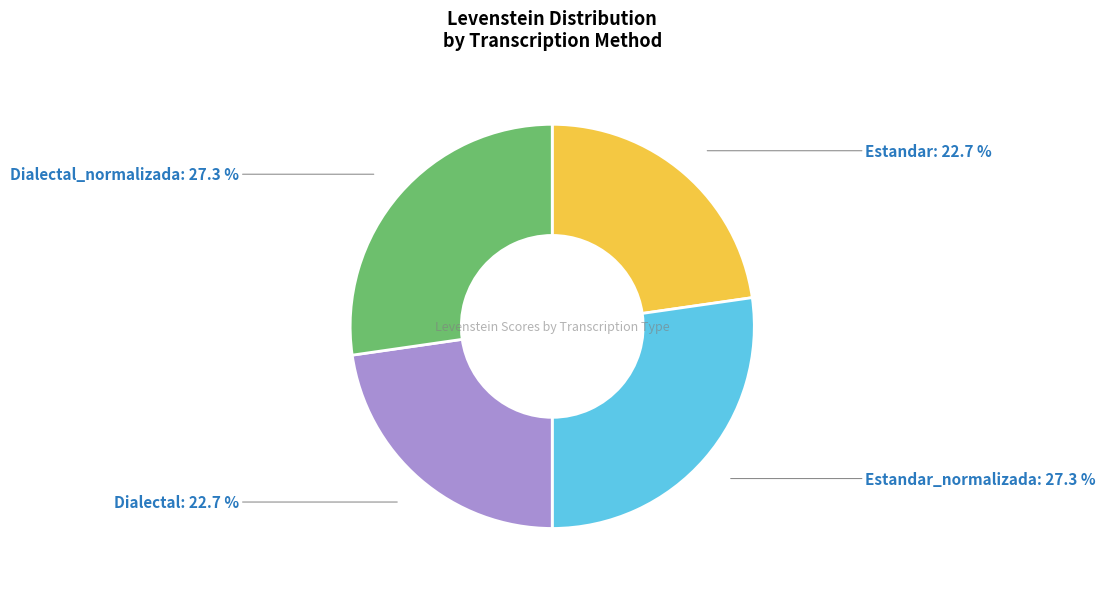

Is there a majority slice in this chart?

No